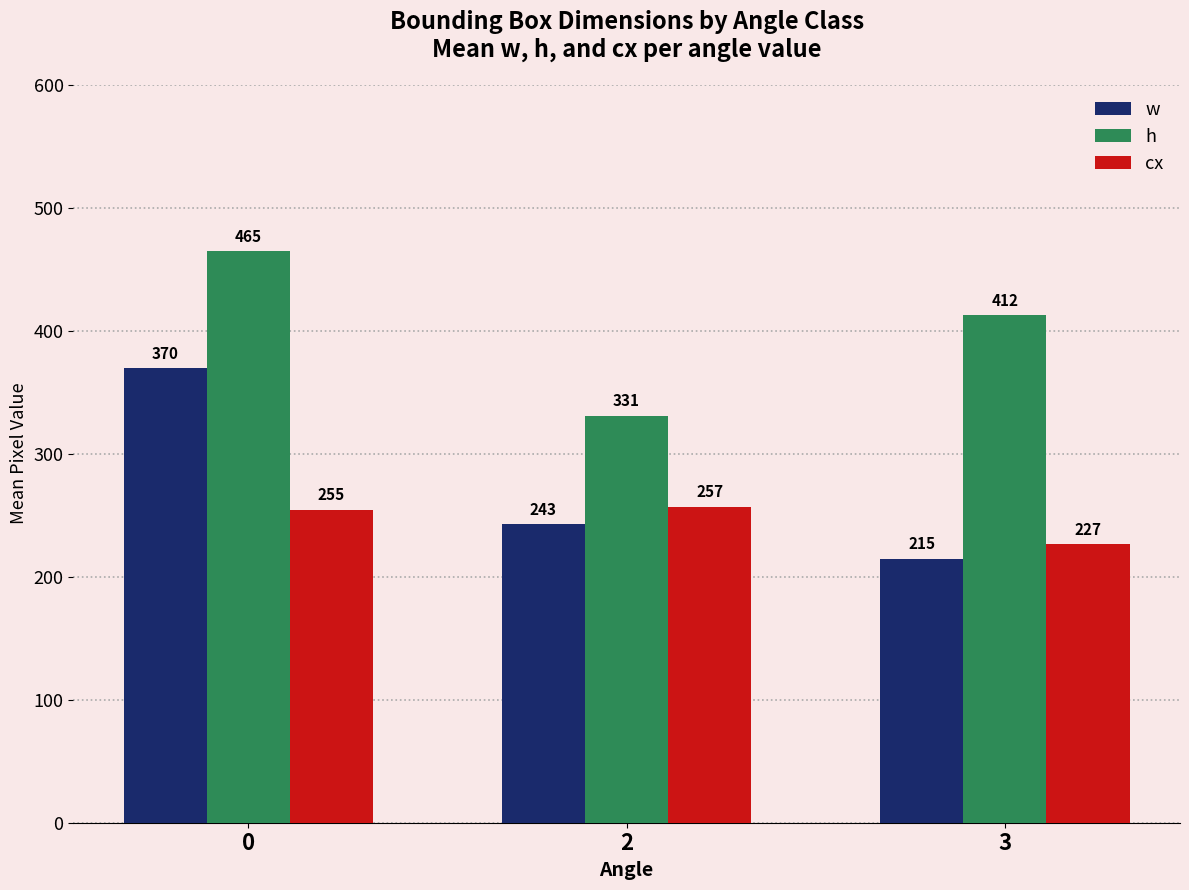

Rank the categories by cx value from lowest to highest.

3, 0, 2